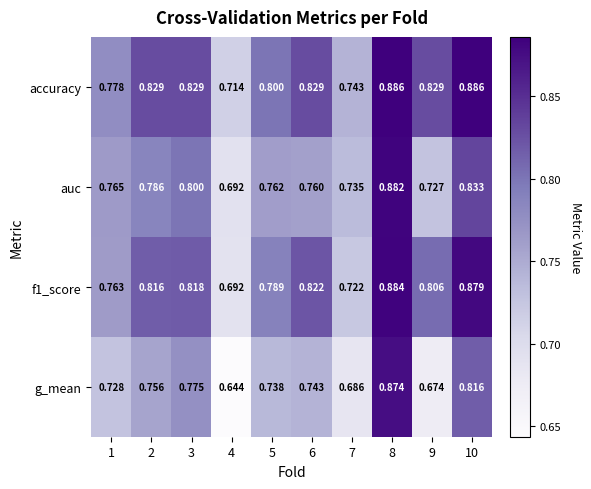

Which series has the widest spread of values?

g_mean